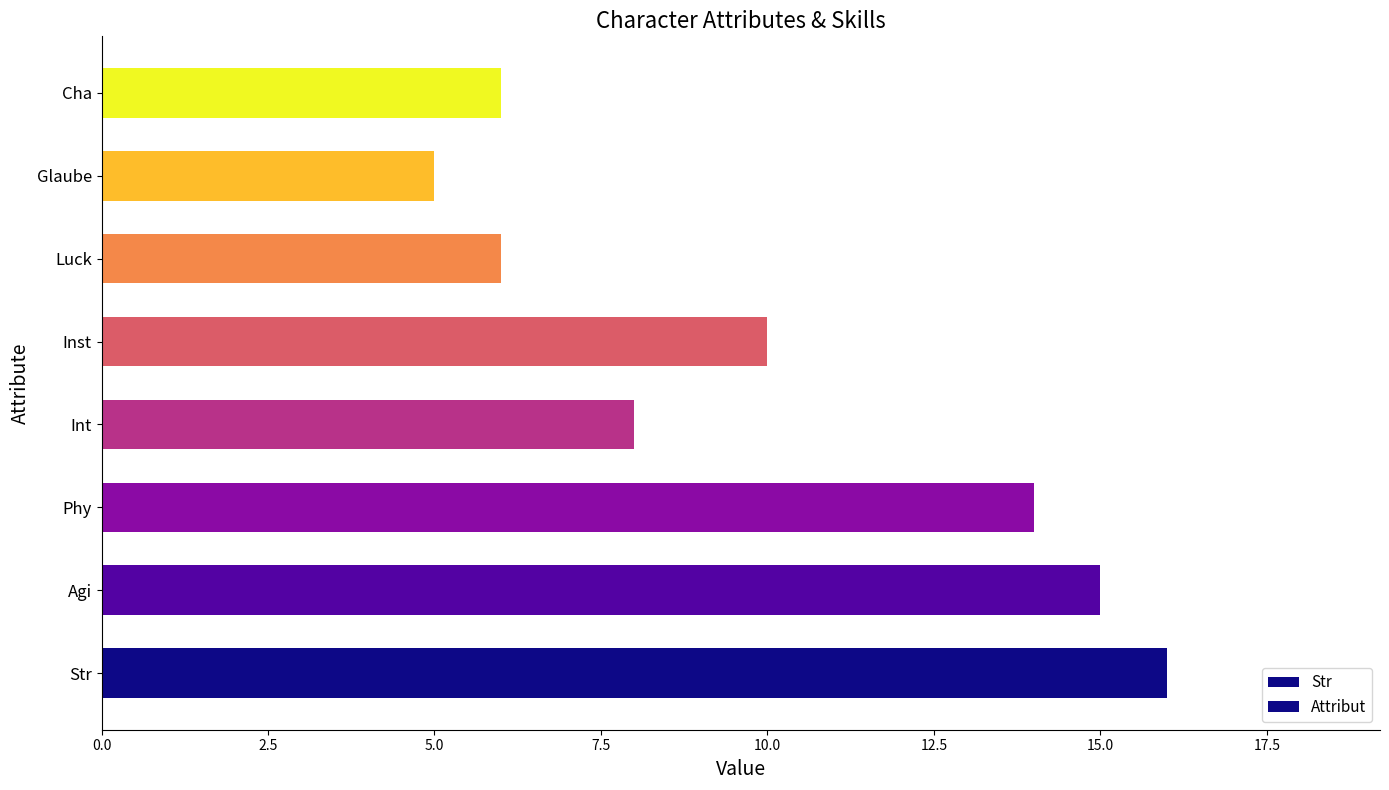

Is it true that the value at Str is 16?

True